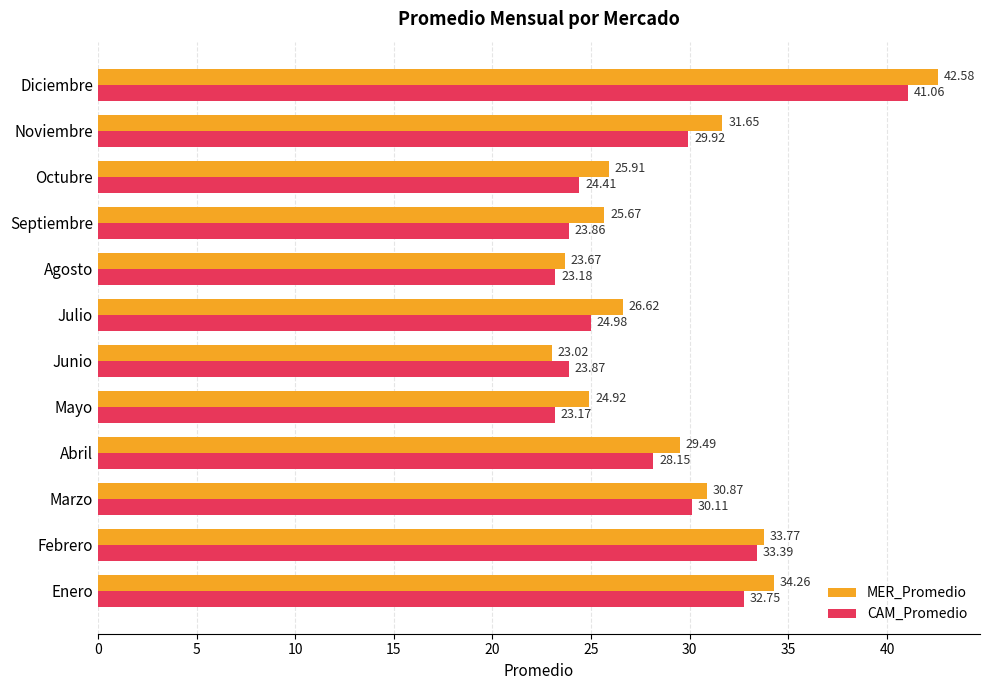

At which category does the chart reach its minimum across all series?

Junio